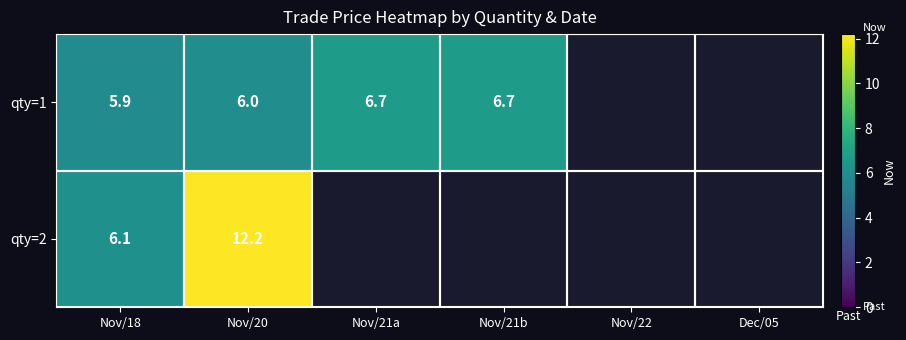

Between Nov/21a and Dec/05, which is larger?

Nov/21a